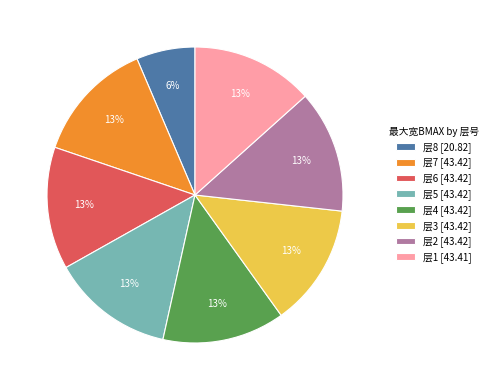

True or false: 层4 [43.42] accounts for 22% of the total.

False